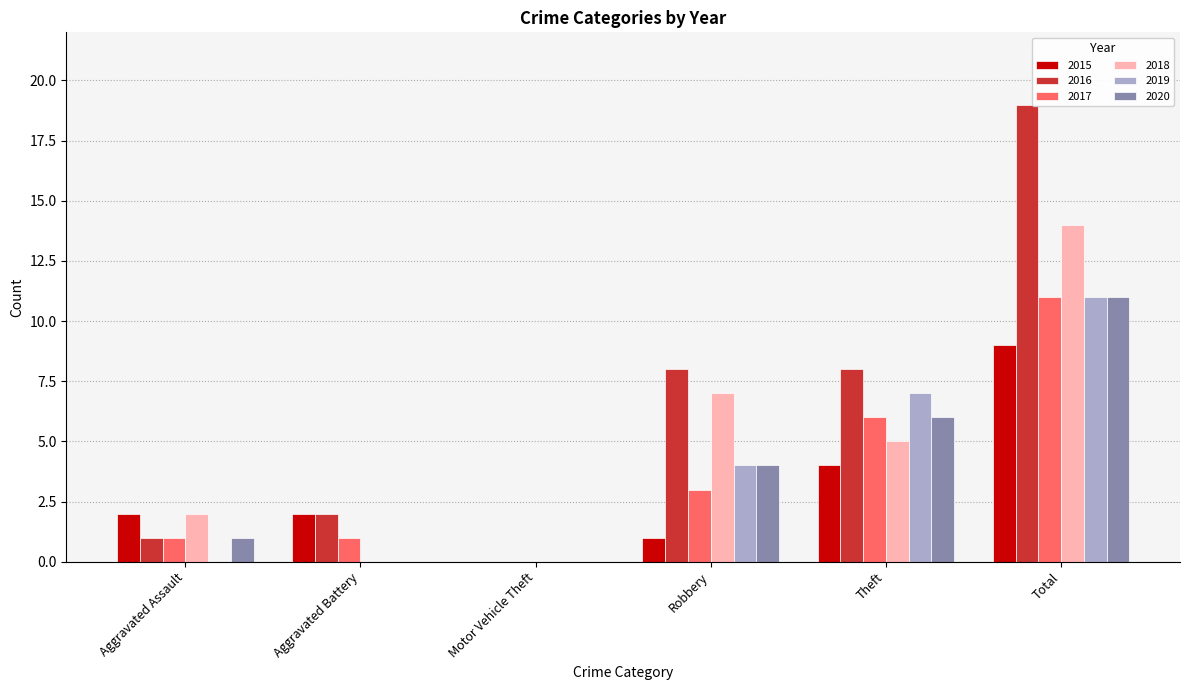

Is it true that 2018 equals 3 at Aggravated Assault?

False